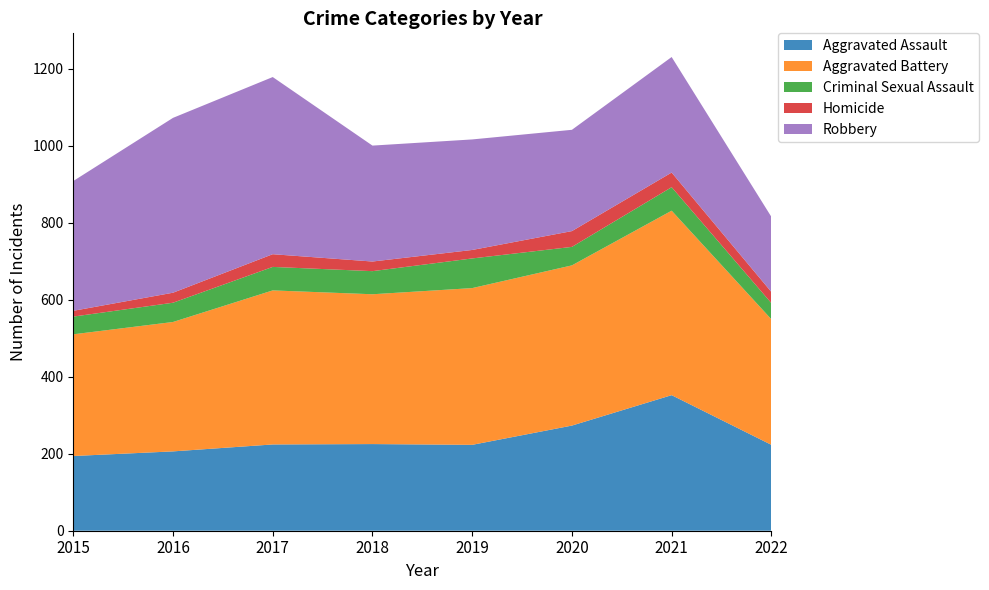

Reading left to right, list all the values displayed in this chart.

Aggravated Assault: 2015=194	2016=206	2017=224	2018=225	2019=223	2020=273	2021=352	2022=223
Aggravated Battery: 2015=316	2016=336	2017=400	2018=389	2019=407	2020=416	2021=479	2022=326
Criminal Sexual Assault: 2015=46	2016=50	2017=61	2018=60	2019=77	2020=48	2021=61	2022=42
Homicide: 2015=15	2016=26	2017=33	2018=25	2019=22	2020=41	2021=38	2022=29
Robbery: 2015=337	2016=454	2017=460	2018=301	2019=287	2020=263	2021=300	2022=195